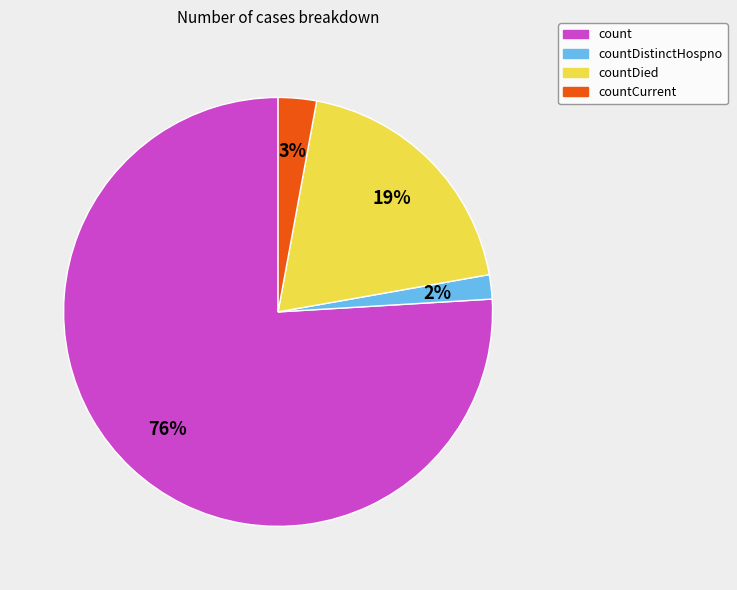

Do countCurrent and countDied together represent more than half of the pie?

No